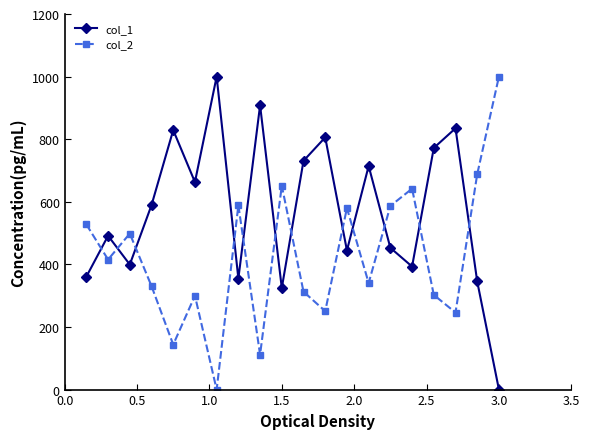

Is this an area chart (filled region under the line)?

No